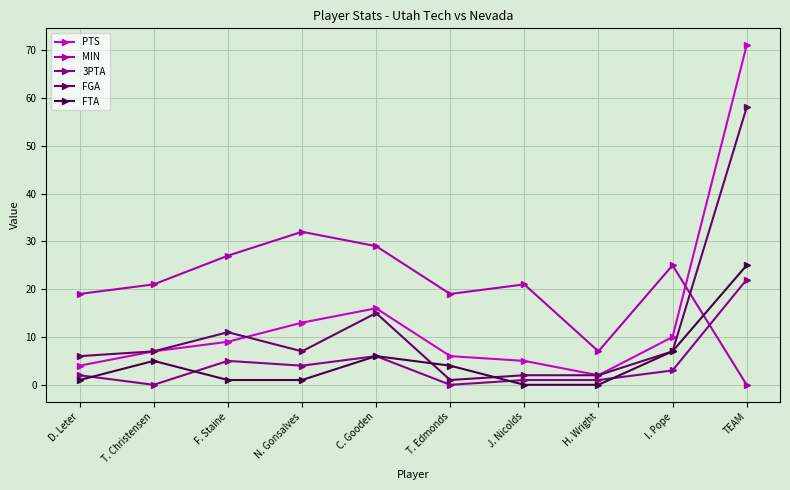

Between I. Pope and TEAM, which series saw the biggest shift?

PTS